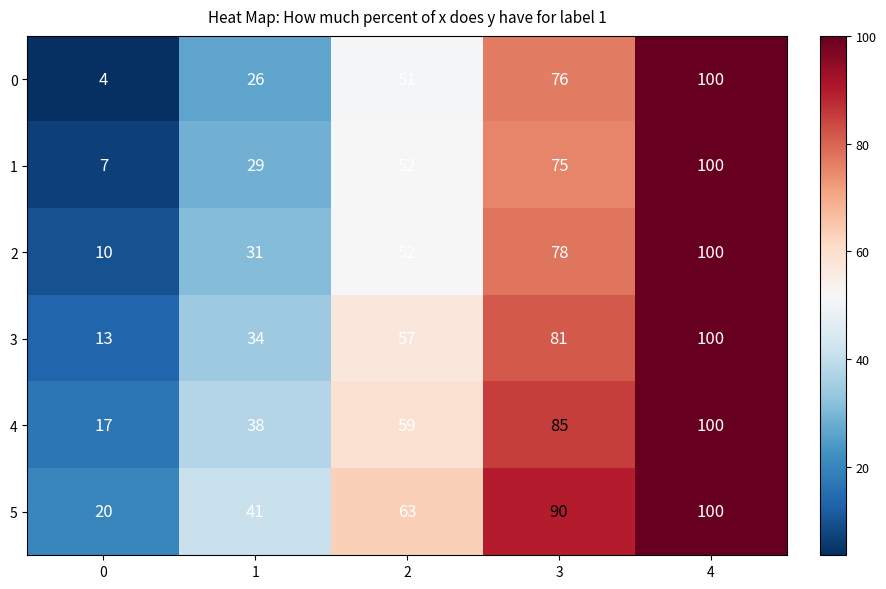

The value of 1 at 1 is 29. True or false?

True